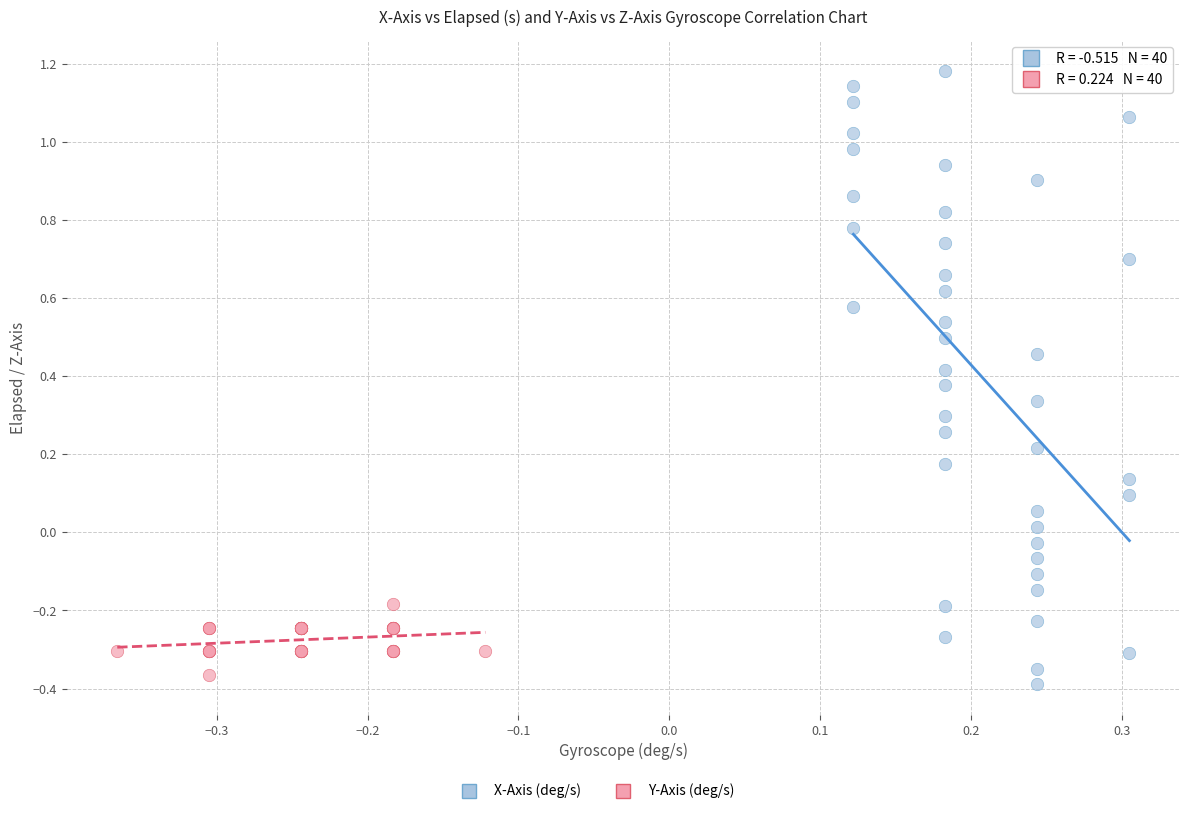

Which series has the largest Y range (max minus min)?

X-Axis (deg/s)